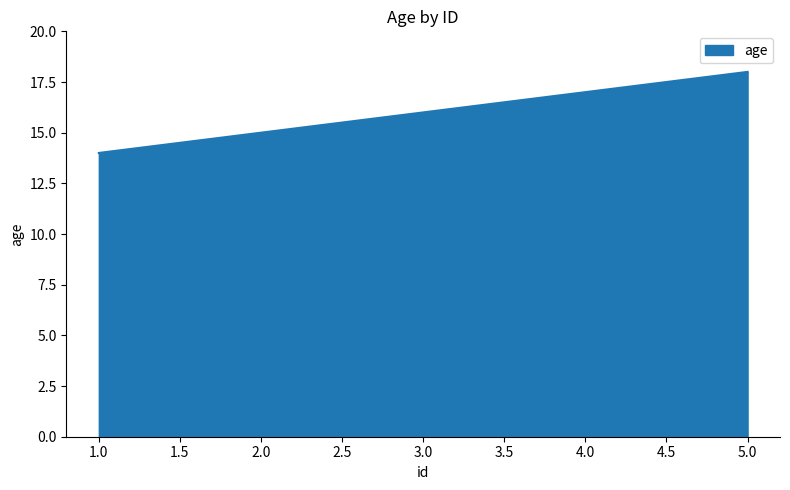

How many lines are shown in the chart?

1